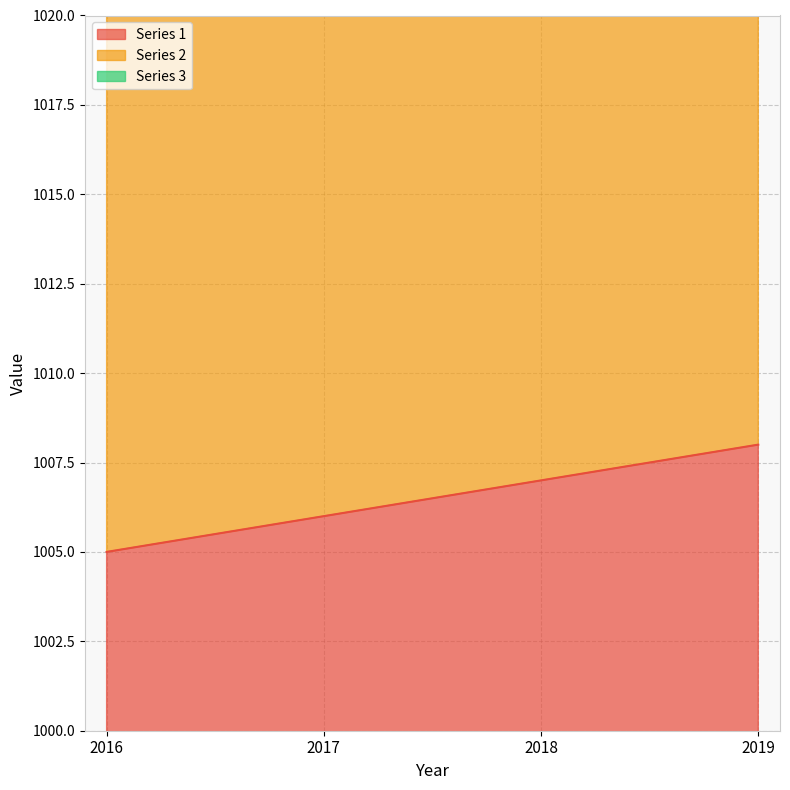

True or false: Series 3 has a value of 692 at 2018.

False